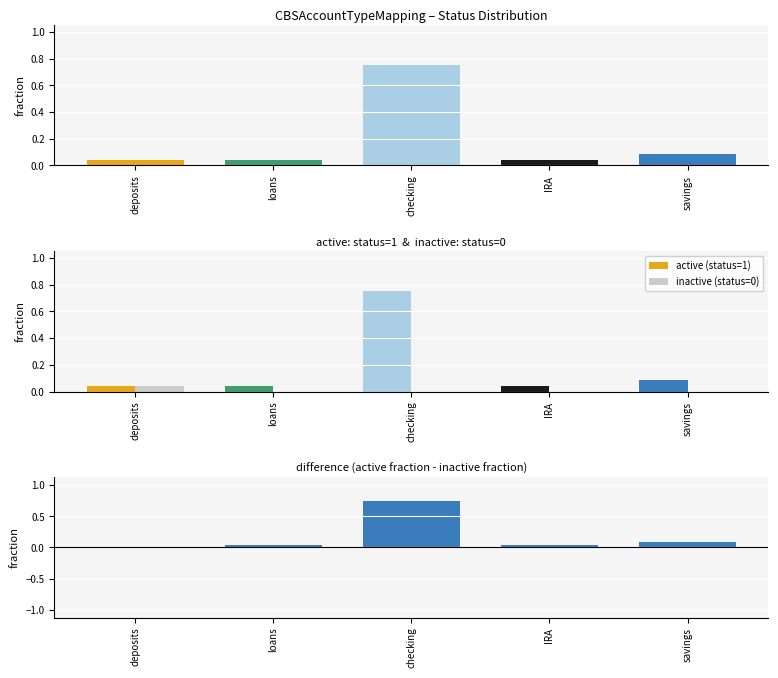

What is the difference between the active - inactive values at savings and deposits?

0.1